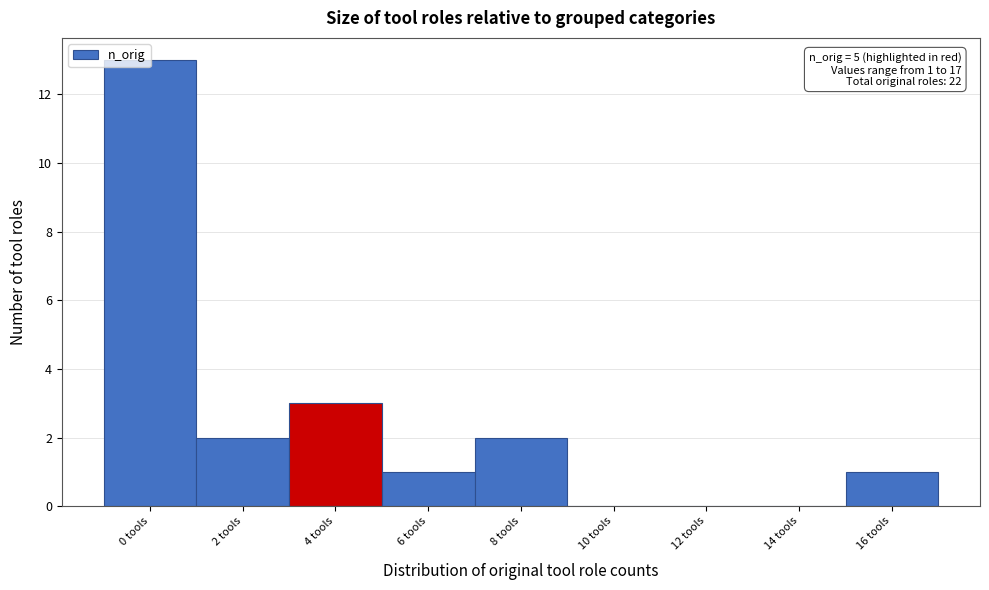

What is the change in value from 0 tools to 8 tools?

-11